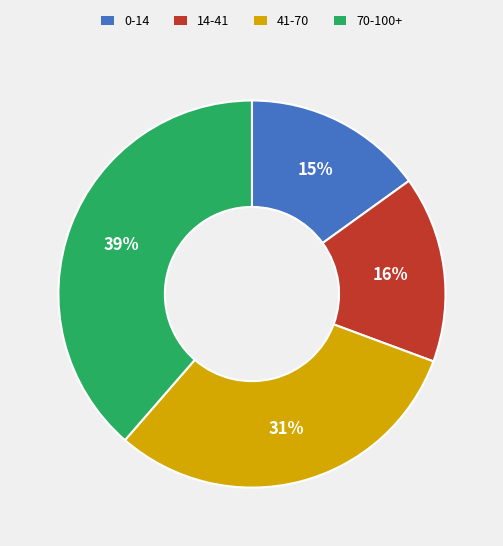

What is the smallest slice in the pie chart?

0-14